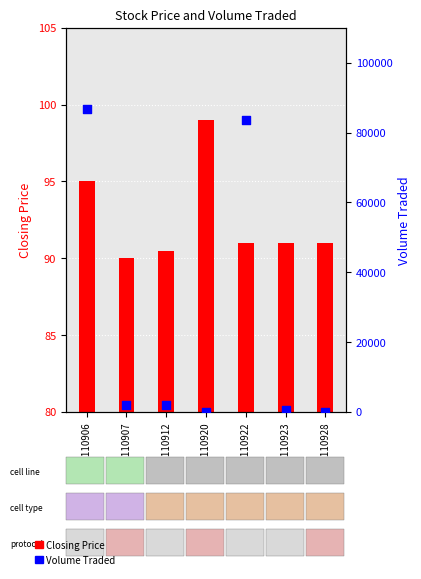

Which series contains the lowest Y value?

Closing Price